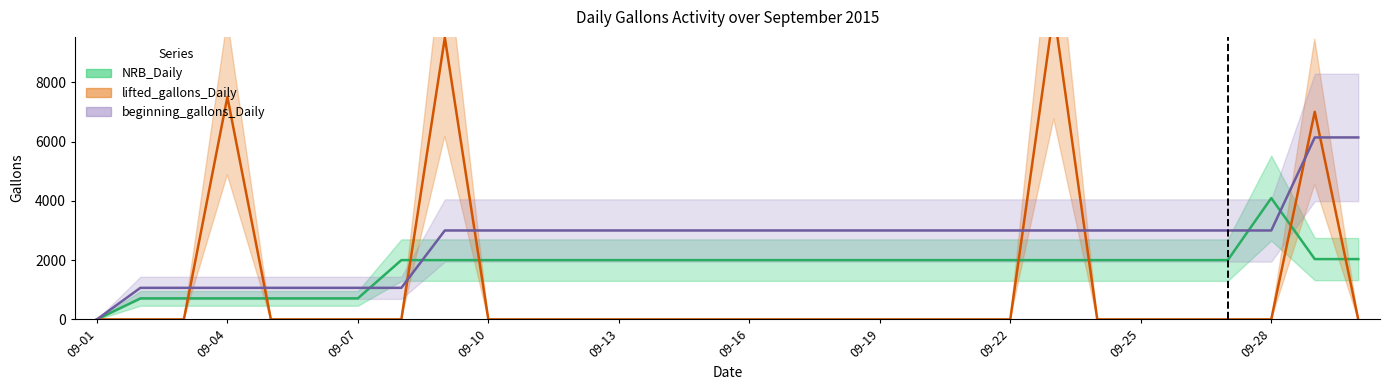

At which category is the sum across all series the highest?

2015-09-23